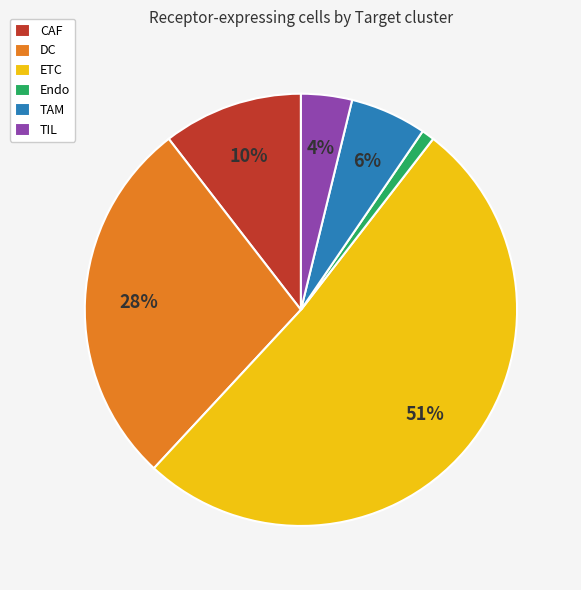

Which has a higher value, Endo or CAF?

CAF